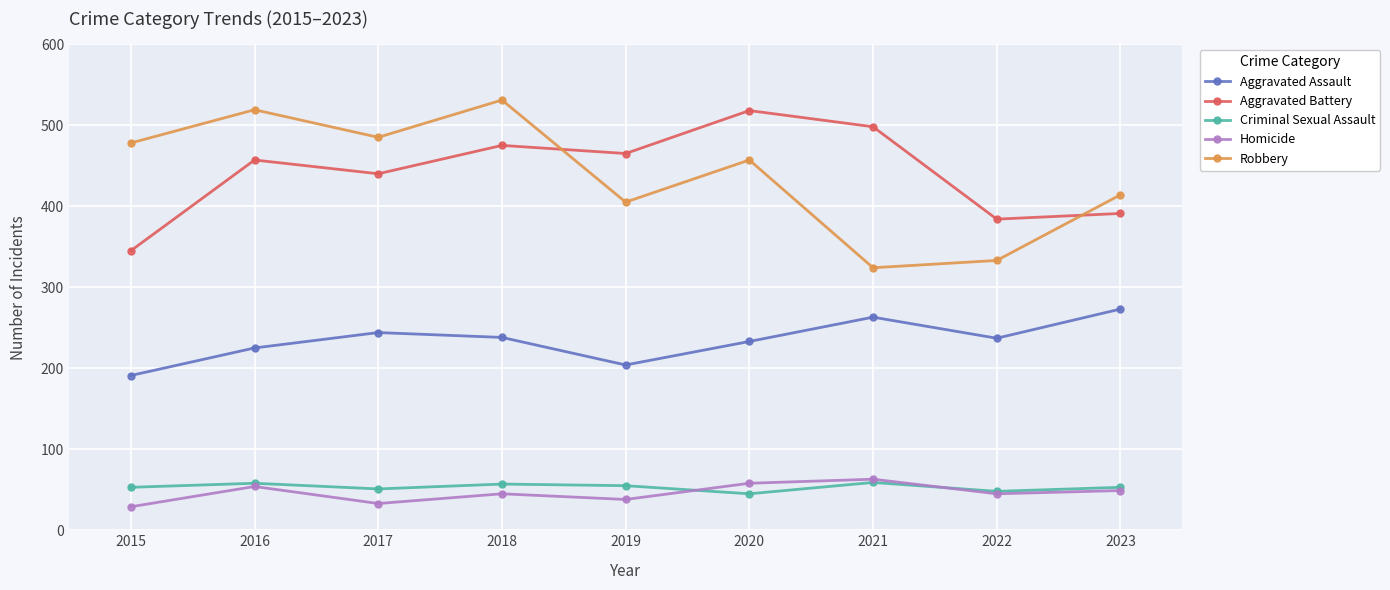

True or false: Robbery and Homicide intersect in this chart.

False